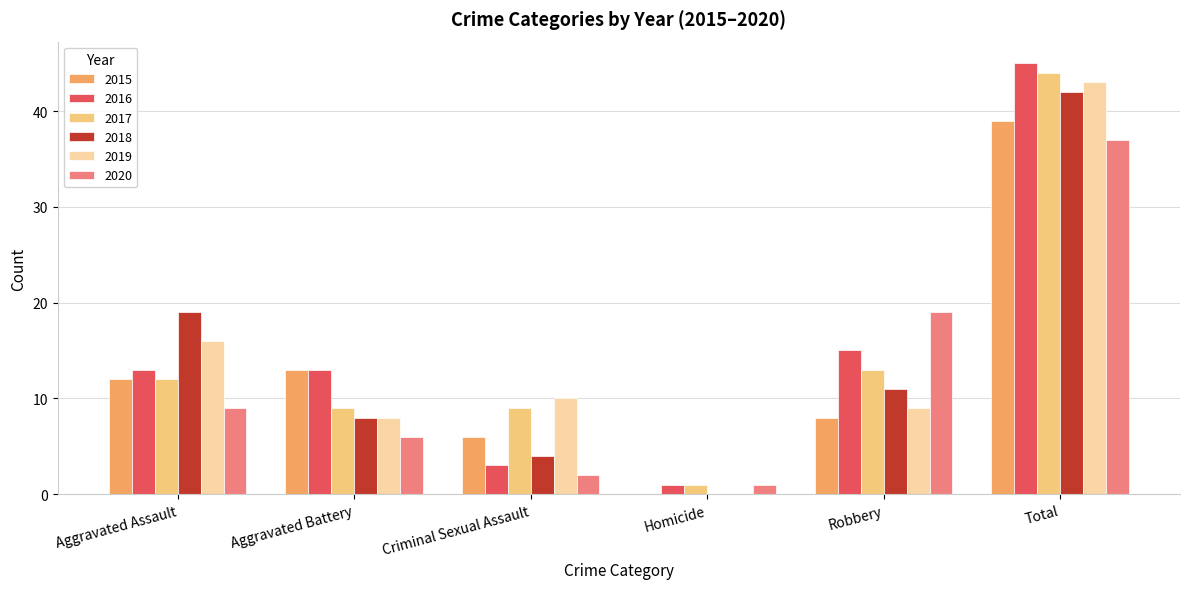

Where is 2016 nearest to the value 23?

Robbery